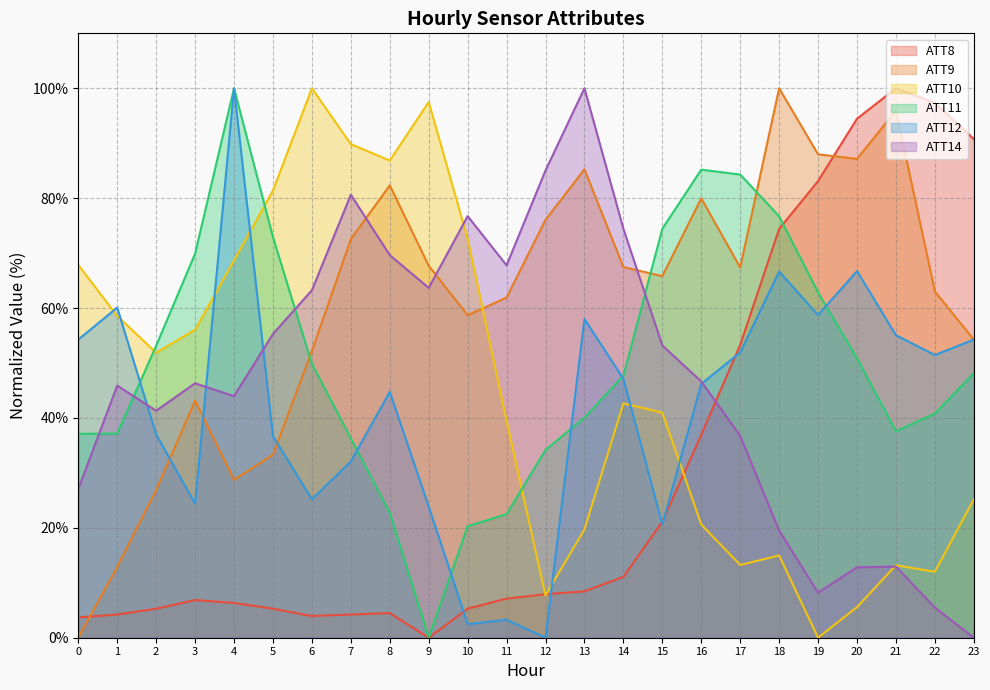

How many interior local peaks does the ATT9 series have?

6